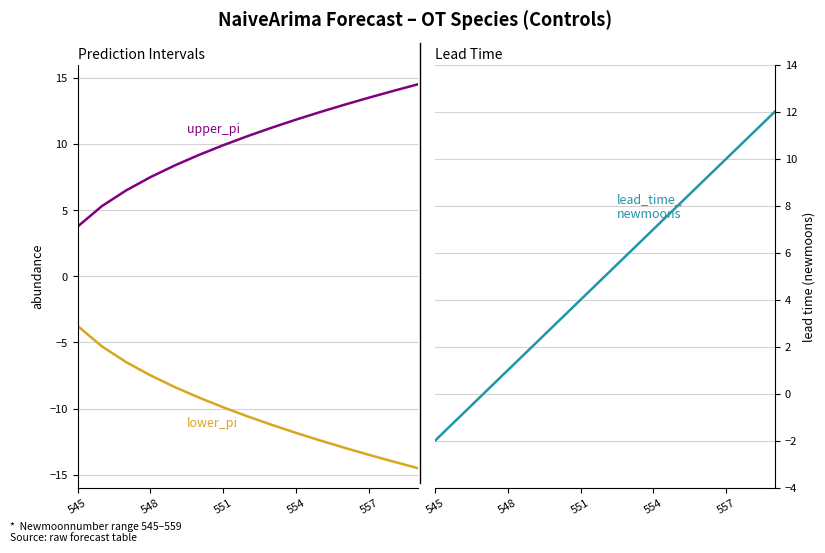

True or false: lead_time_newmoons and lower_pi intersect in this chart.

False